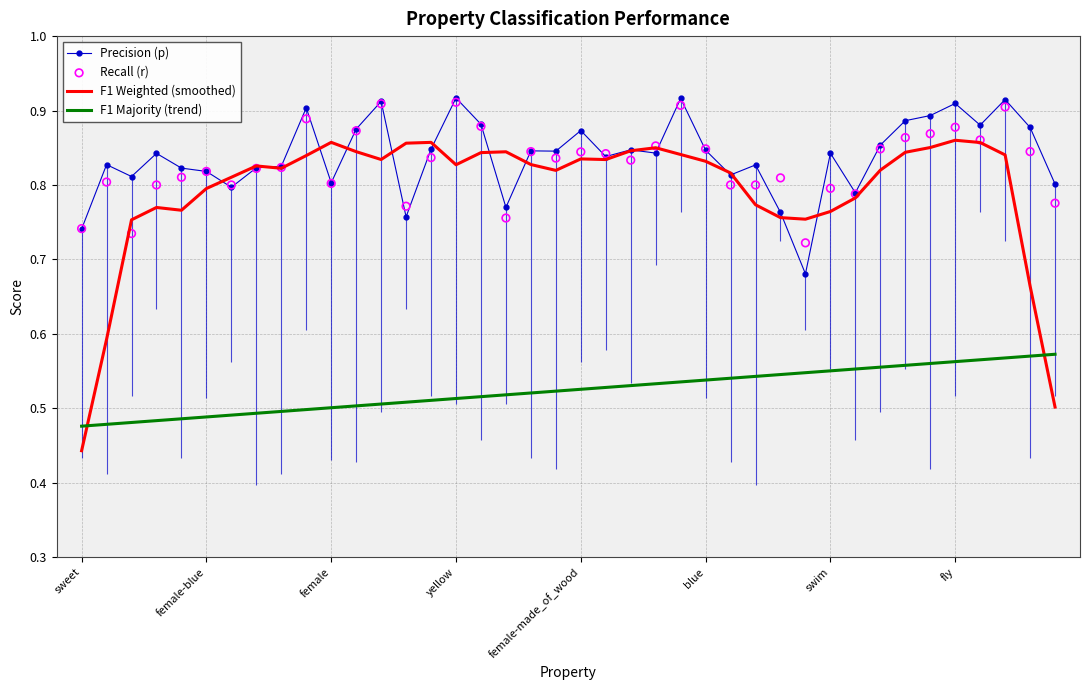

Is the value of F1 Weighted (smoothed) at sweet greater than the value of F1 Majority (trend) at 33?

No